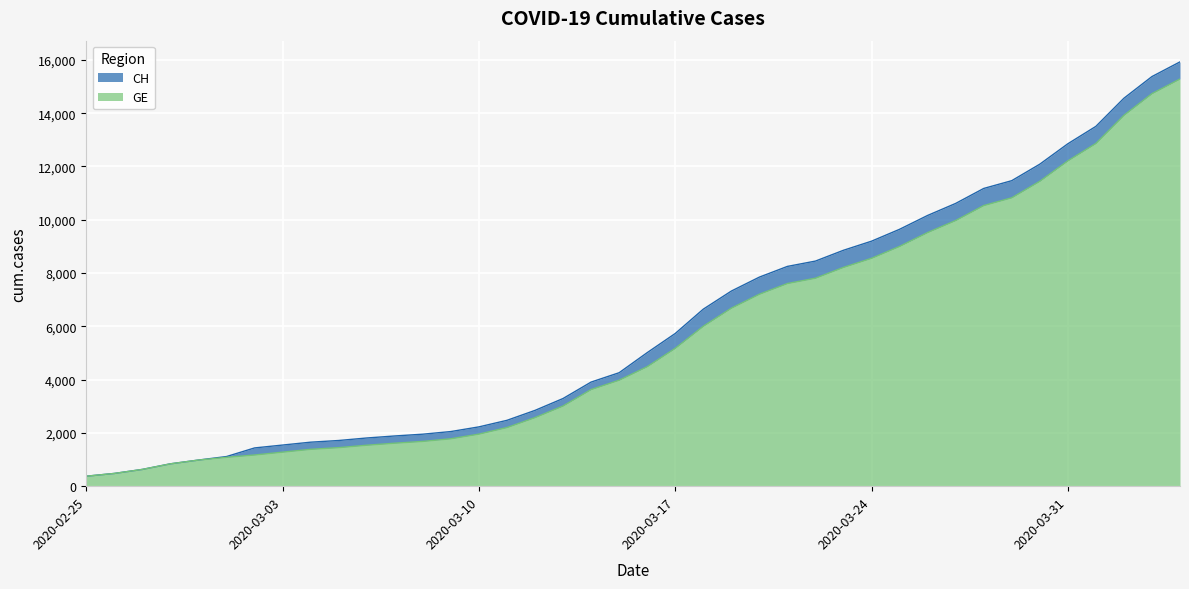

Rank the series by their average value, from lowest to highest.

GE, CH